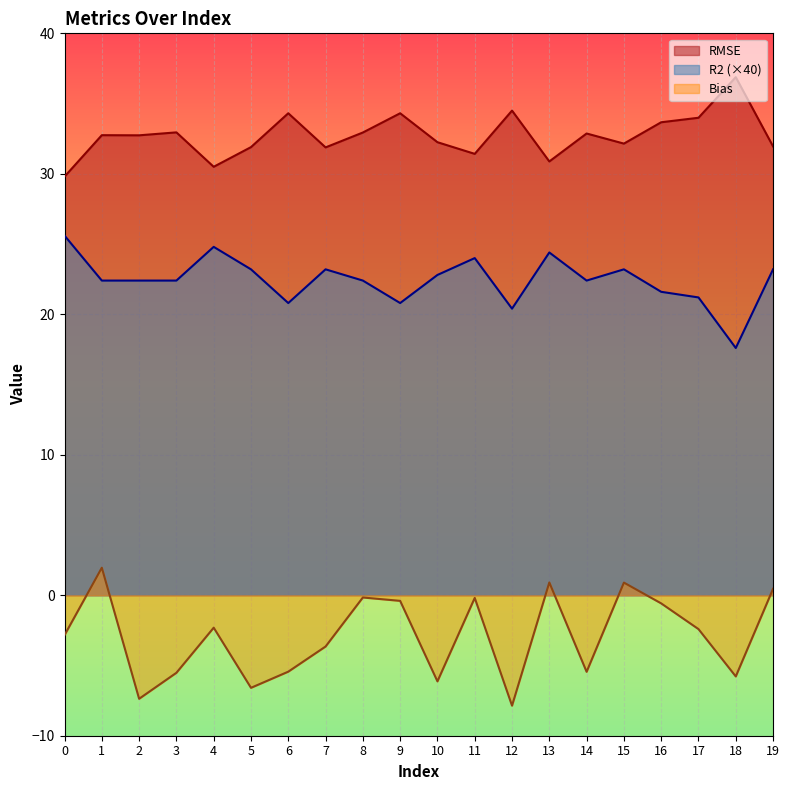

True or false: R2 has more than 1 points higher than both neighbors.

True